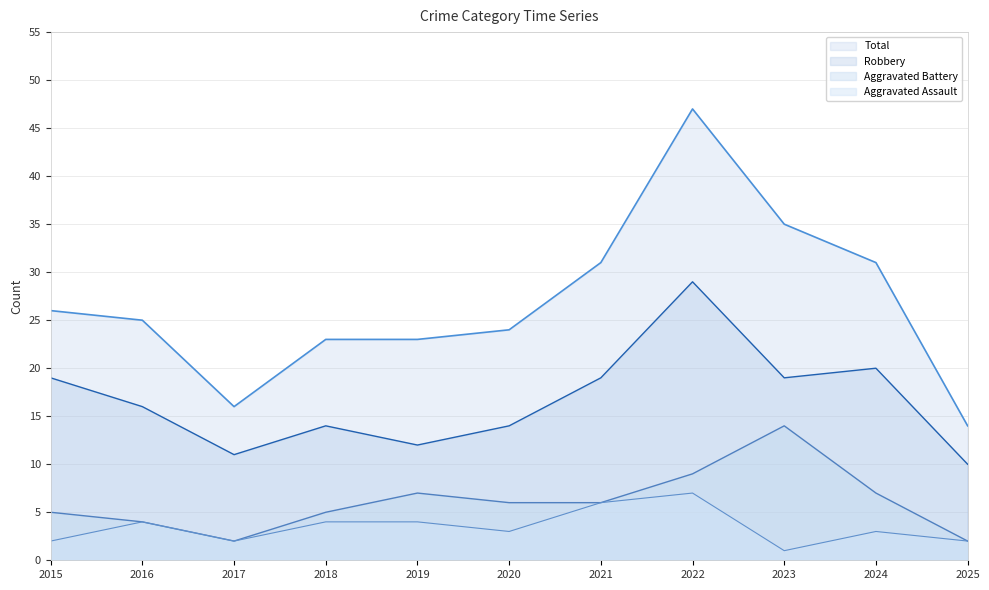

Which series has the widest spread of values?

Total